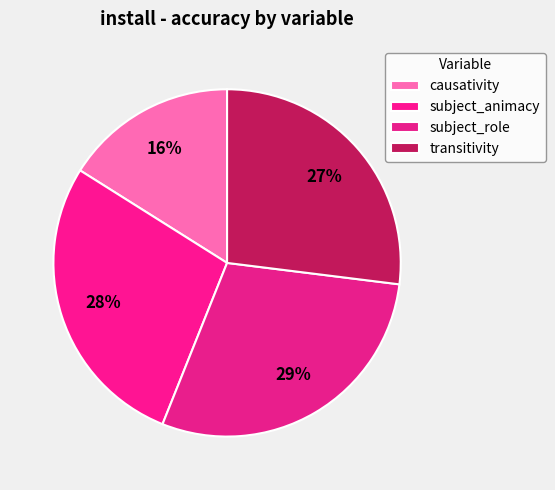

Count the number of slices in the pie.

4